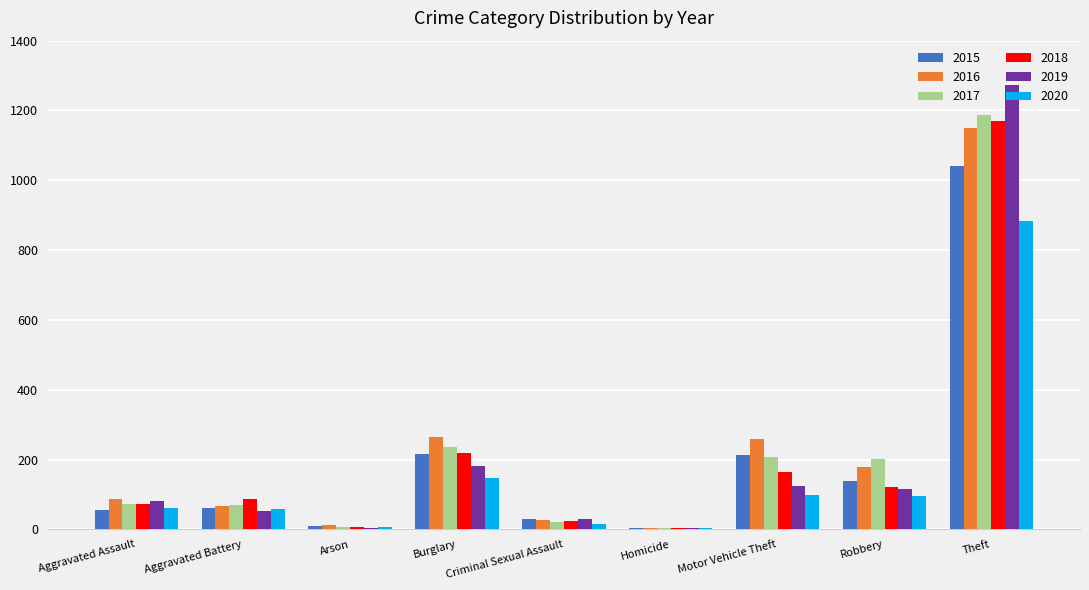

Which series has the widest spread of values?

2019